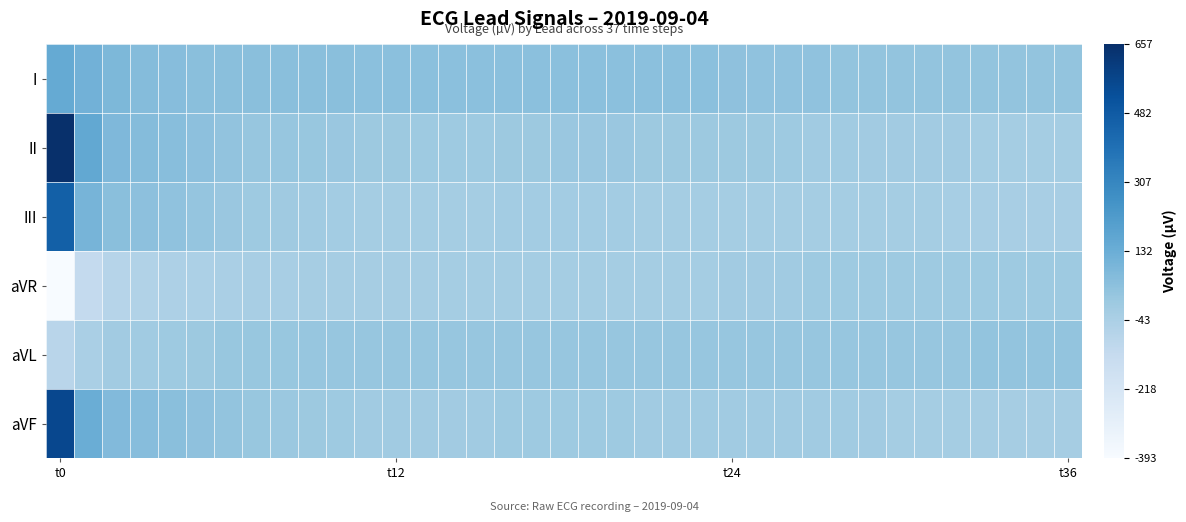

Rank the series by their maximum value, from lowest to highest.

aVR, aVL, I, III, aVF, II